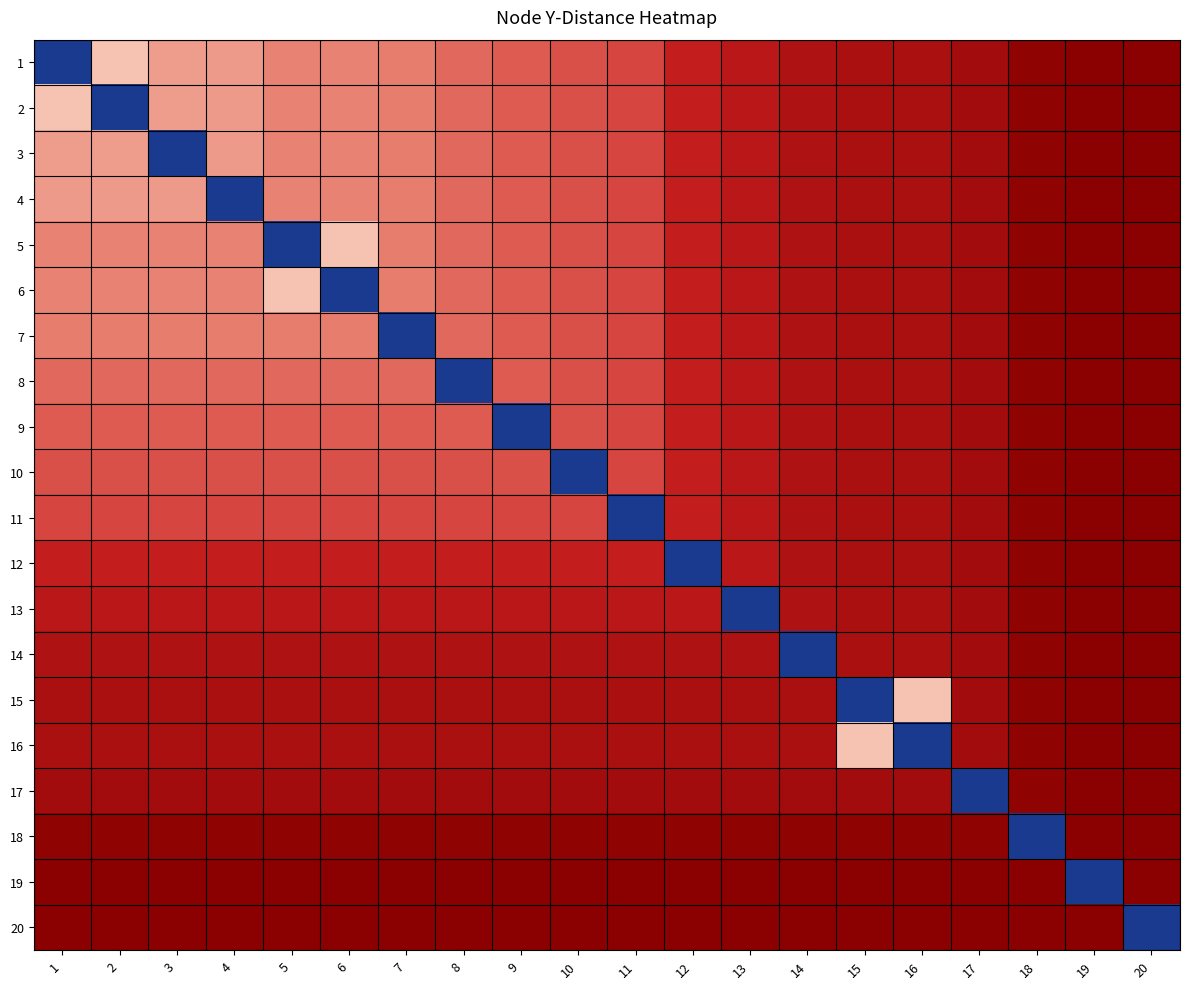

What is the difference between the highest and lowest values at 5?

372